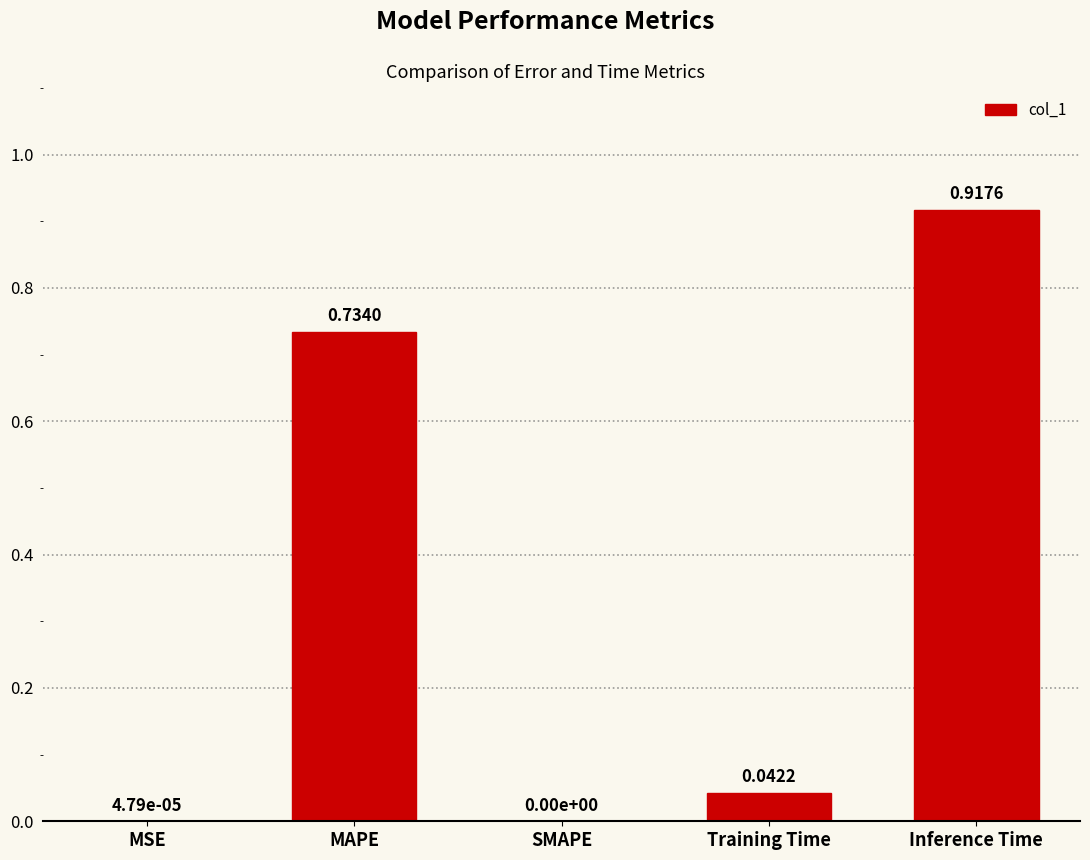

At which category does the chart reach its peak across all series?

Inference Time